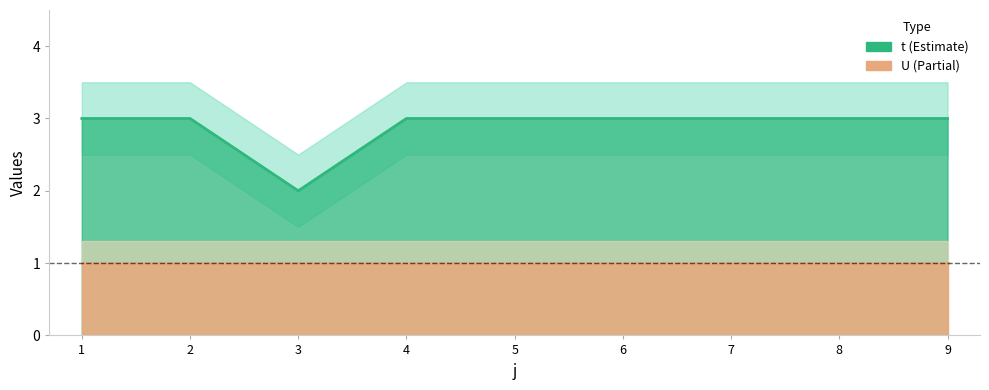

What is the value of the 6th point from the left?

3